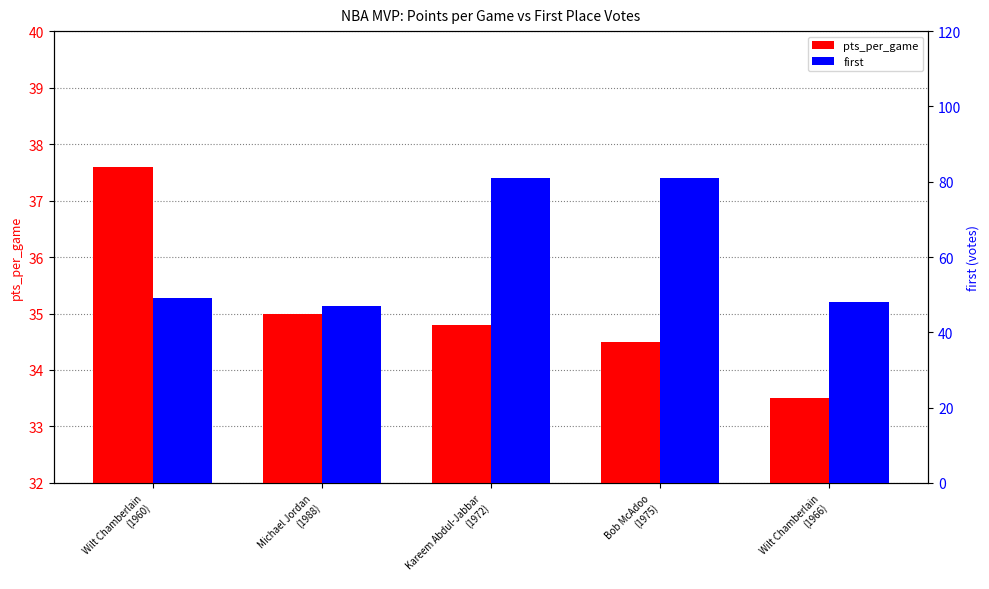

What is the difference between the highest and lowest values at Kareem Abdul-Jabbar
(1972)?

46.2